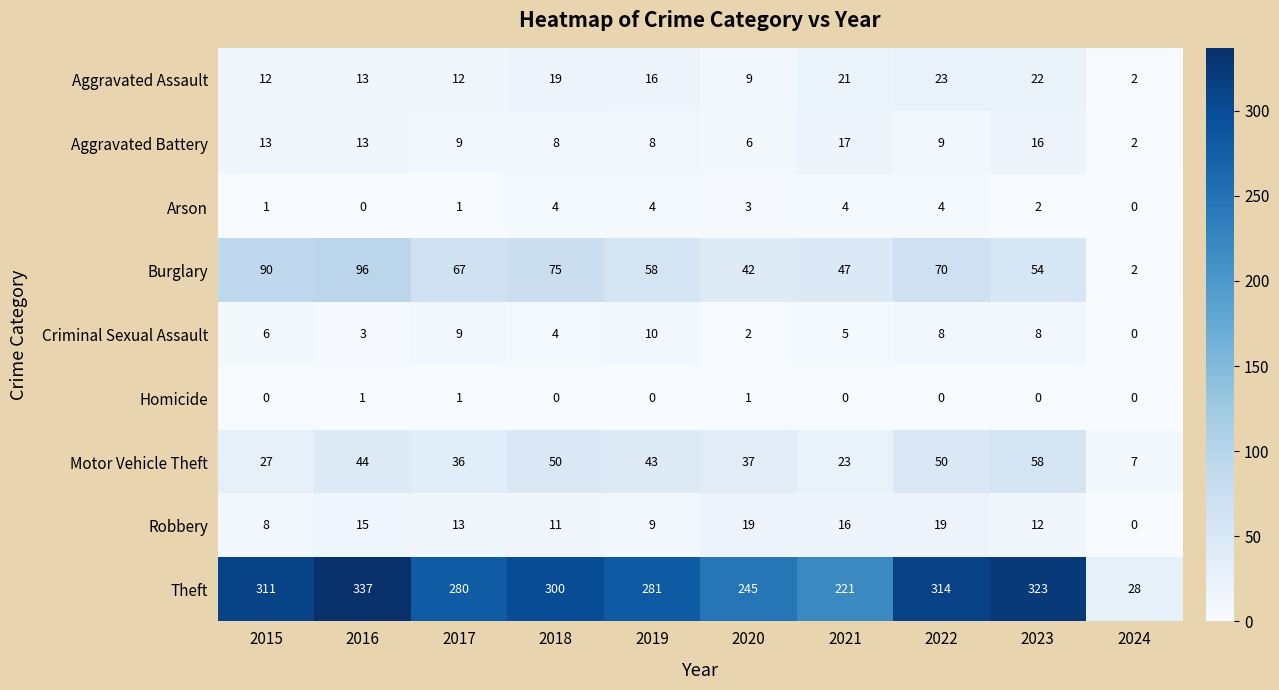

At which label does Aggravated Battery first exceed 9?

2015